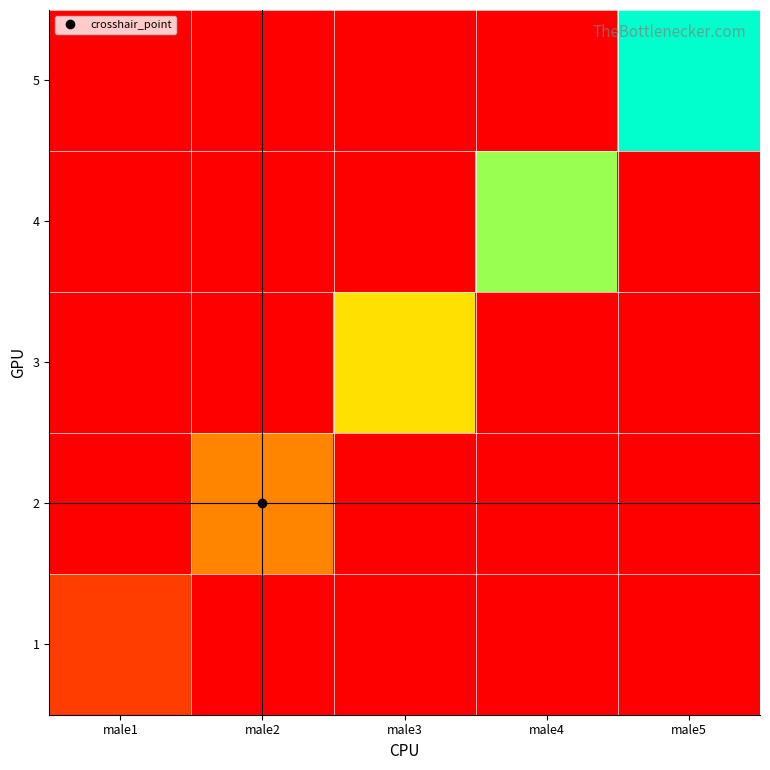

How many data points does each series have?

5